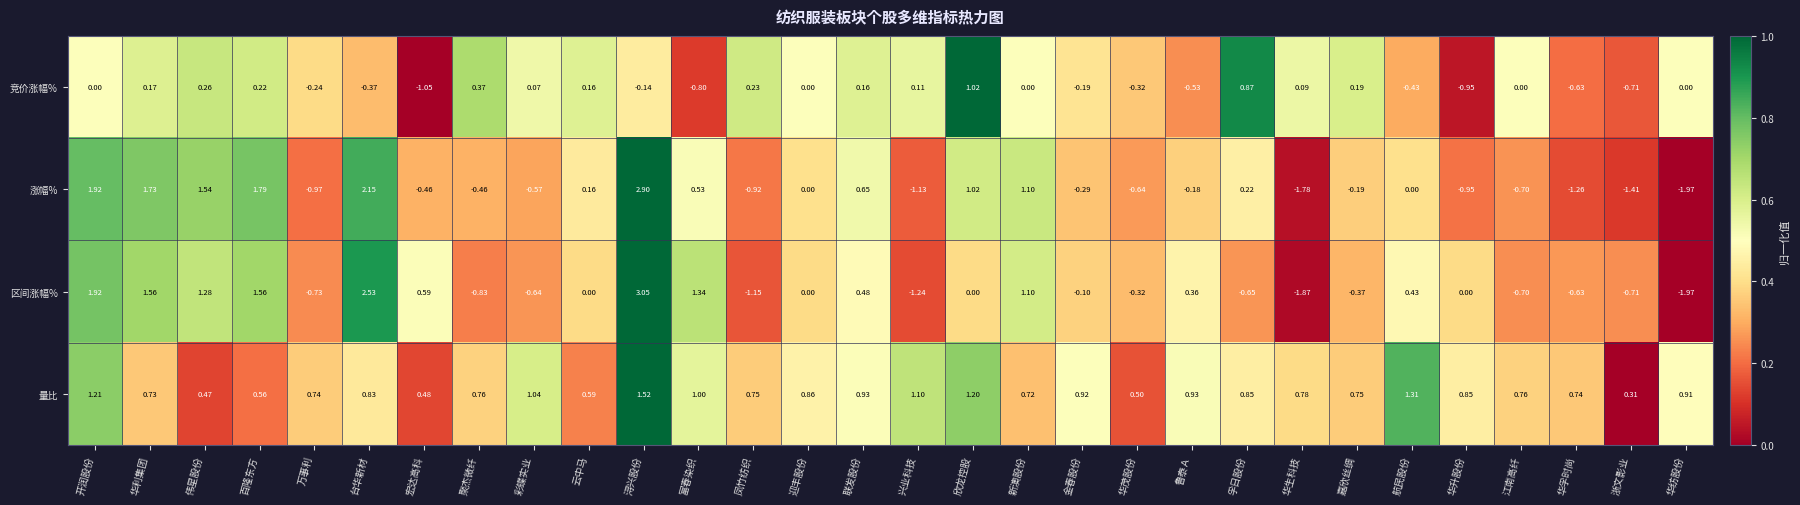

Where is 量比 nearest to the value 0?

浙文影业